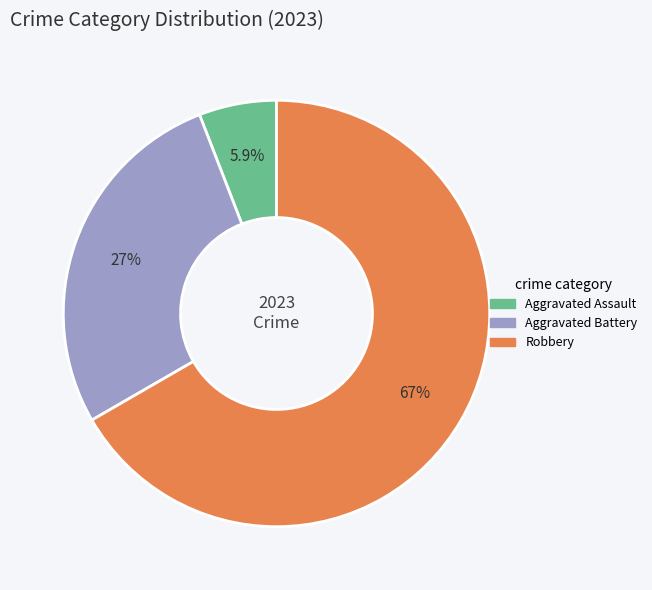

Is there a majority slice in this chart?

Yes